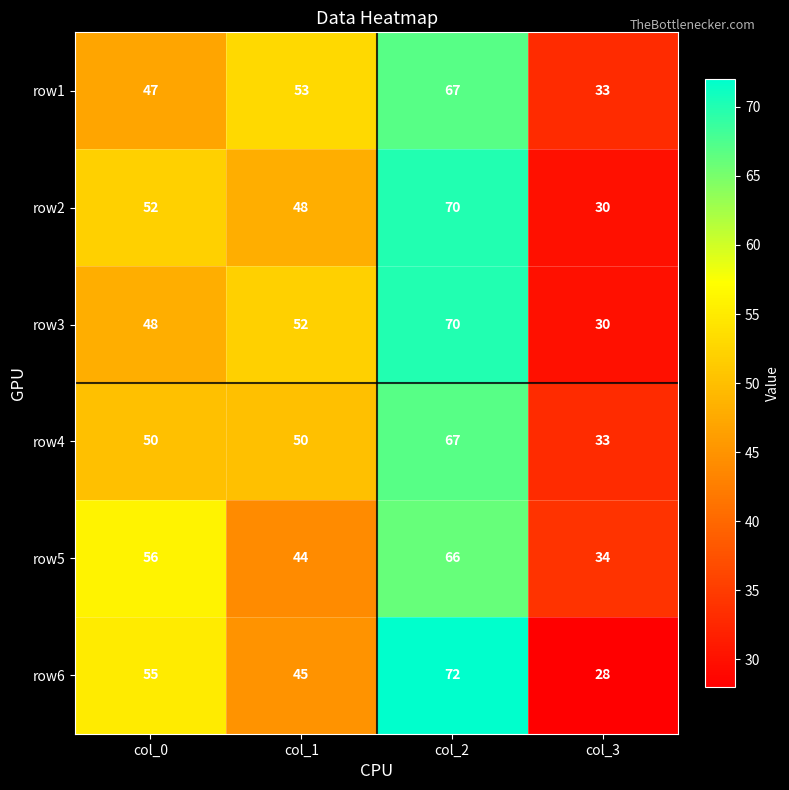

Reading left to right, extract all data points from this chart.

row1: 47	53	67	33
row2: 52	48	70	30
row3: 48	52	70	30
row4: 50	50	67	33
row5: 56	44	66	34
row6: 55	45	72	28